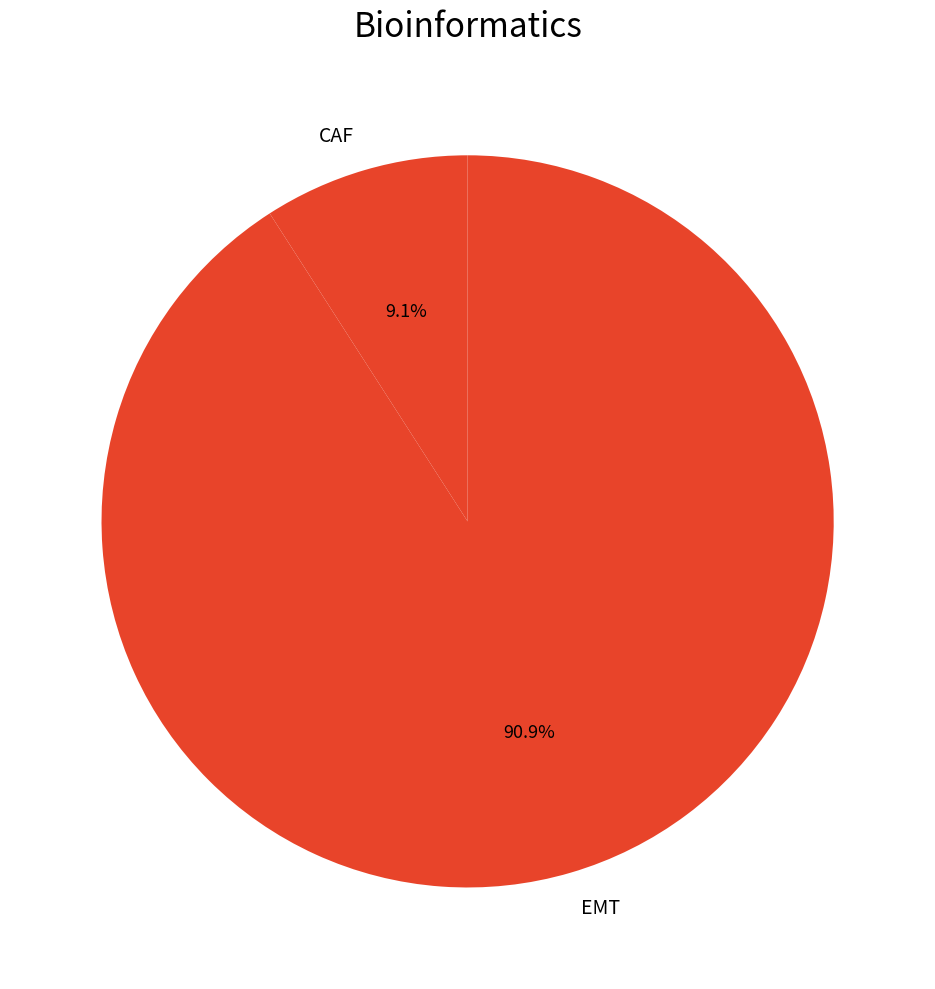

What is the smallest slice in the pie chart?

CAF